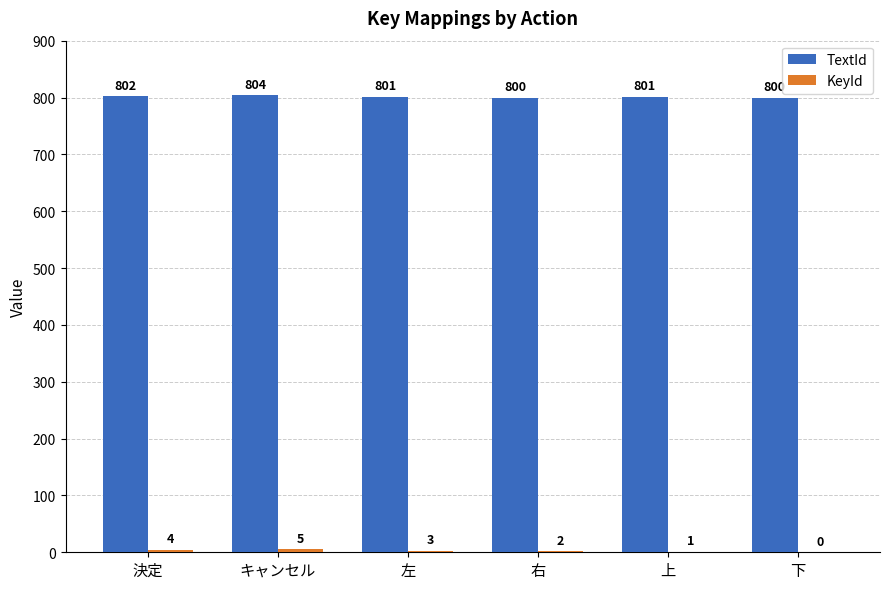

What is the total value across all series at 上?

802